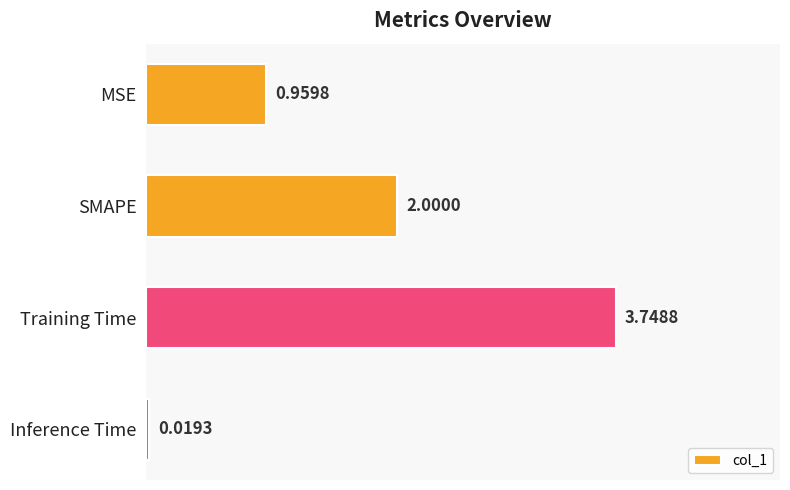

What is the label of the 3rd bar from the bottom?

SMAPE